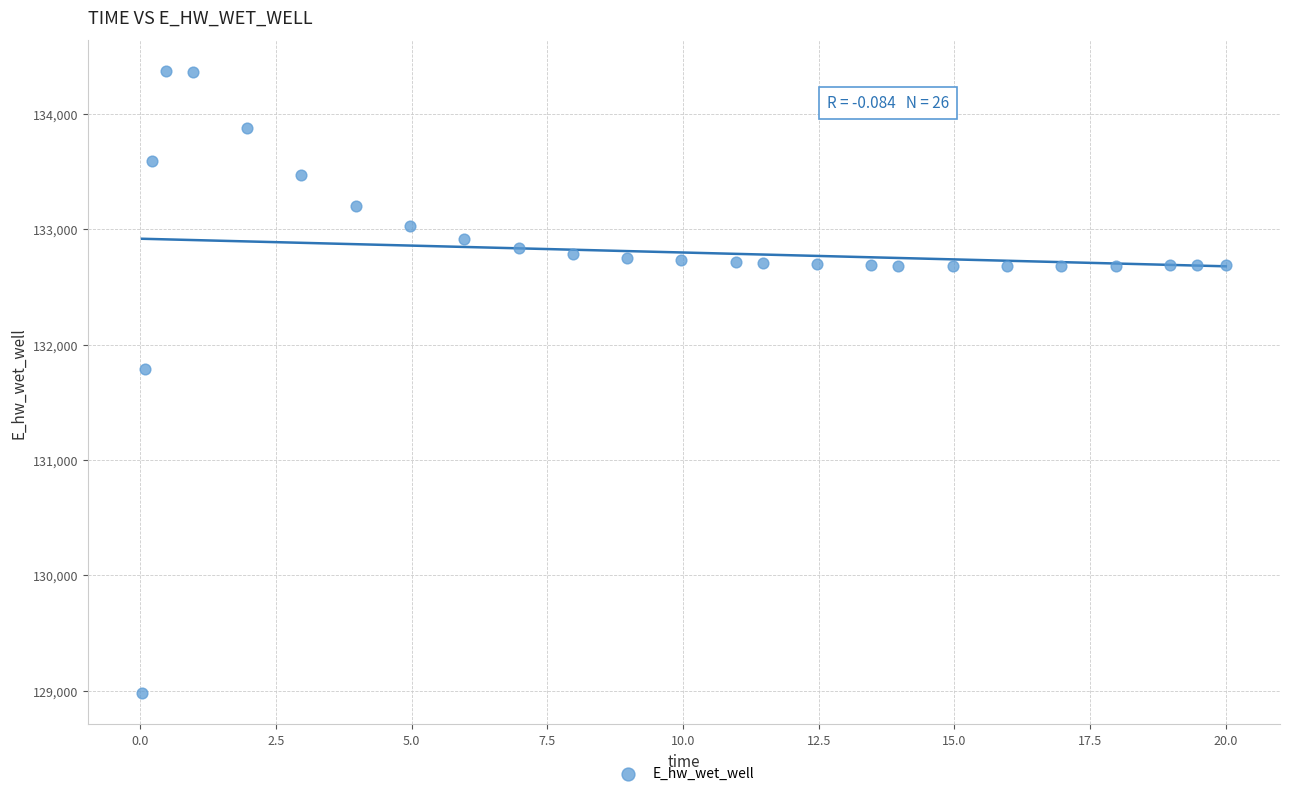

What Y value in the scatter plot is closest to 131674?

131790.9